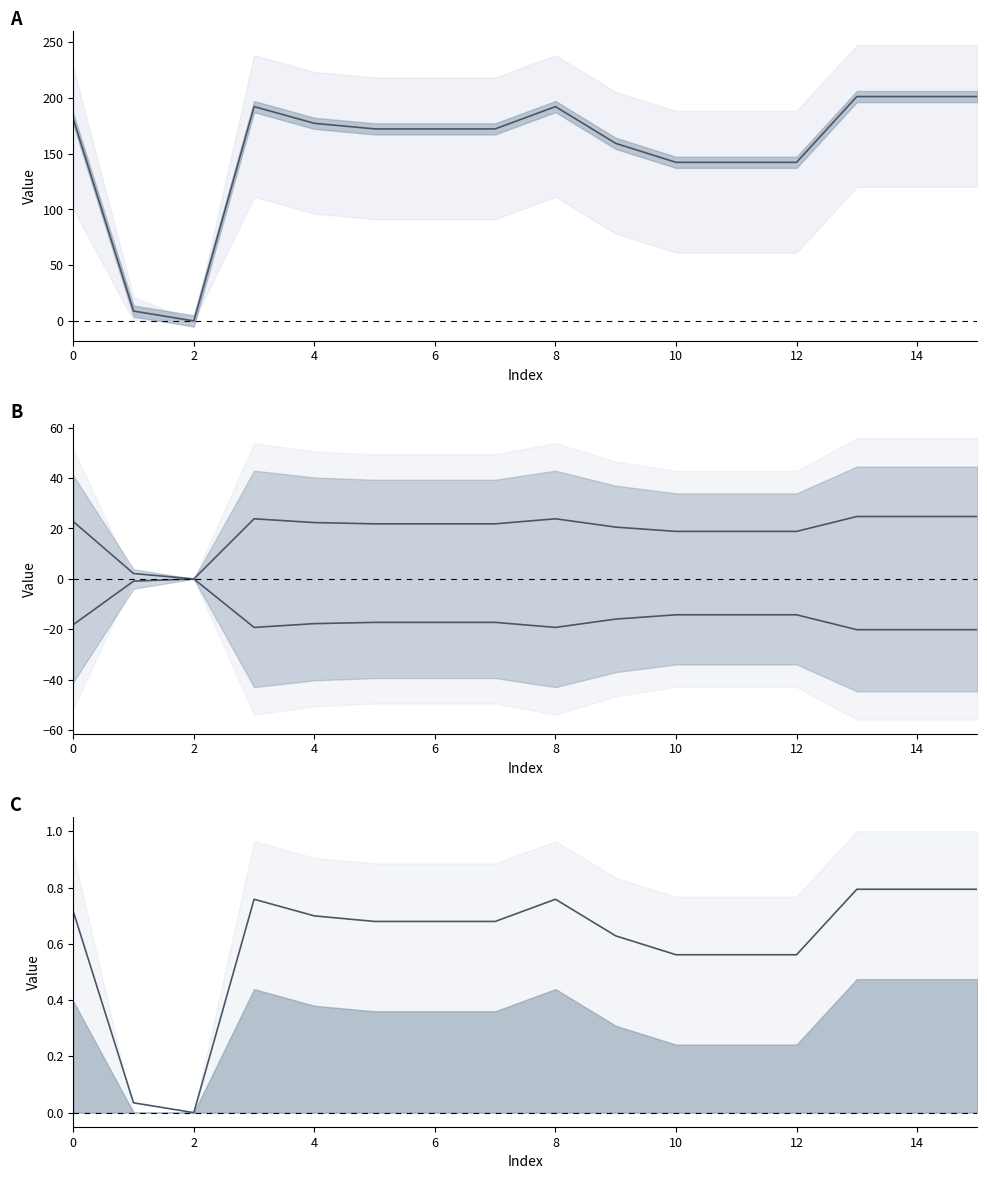

What is the label of the 15th point from the left?

14